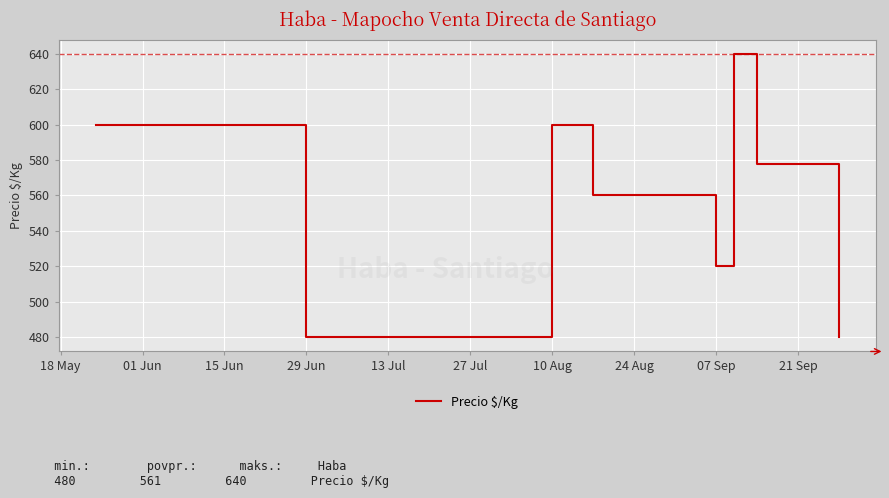

How many categories are shown in the chart?

12